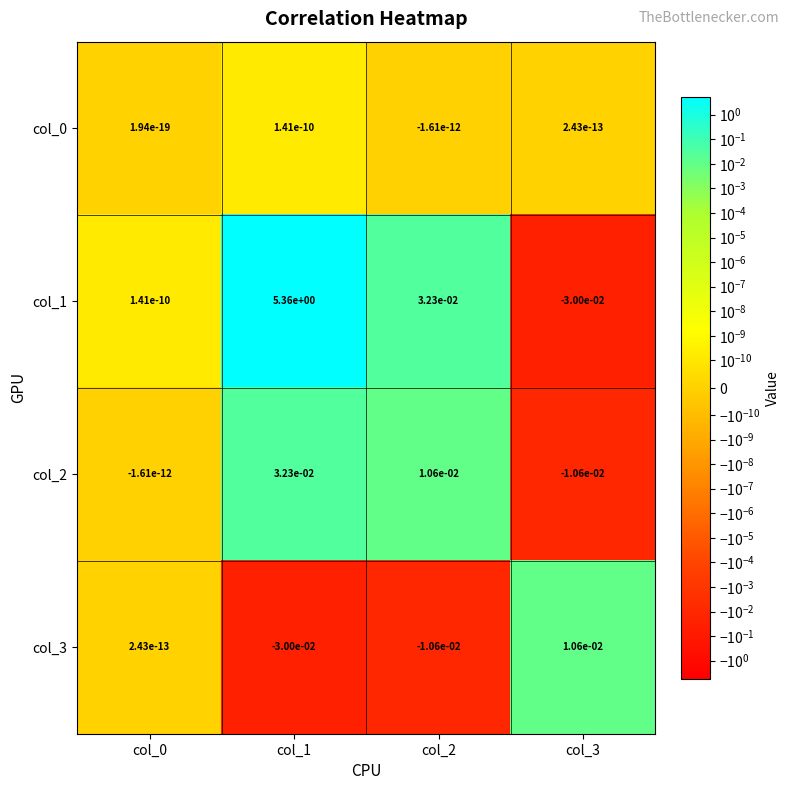

At which category is the sum across all series the highest?

col_1